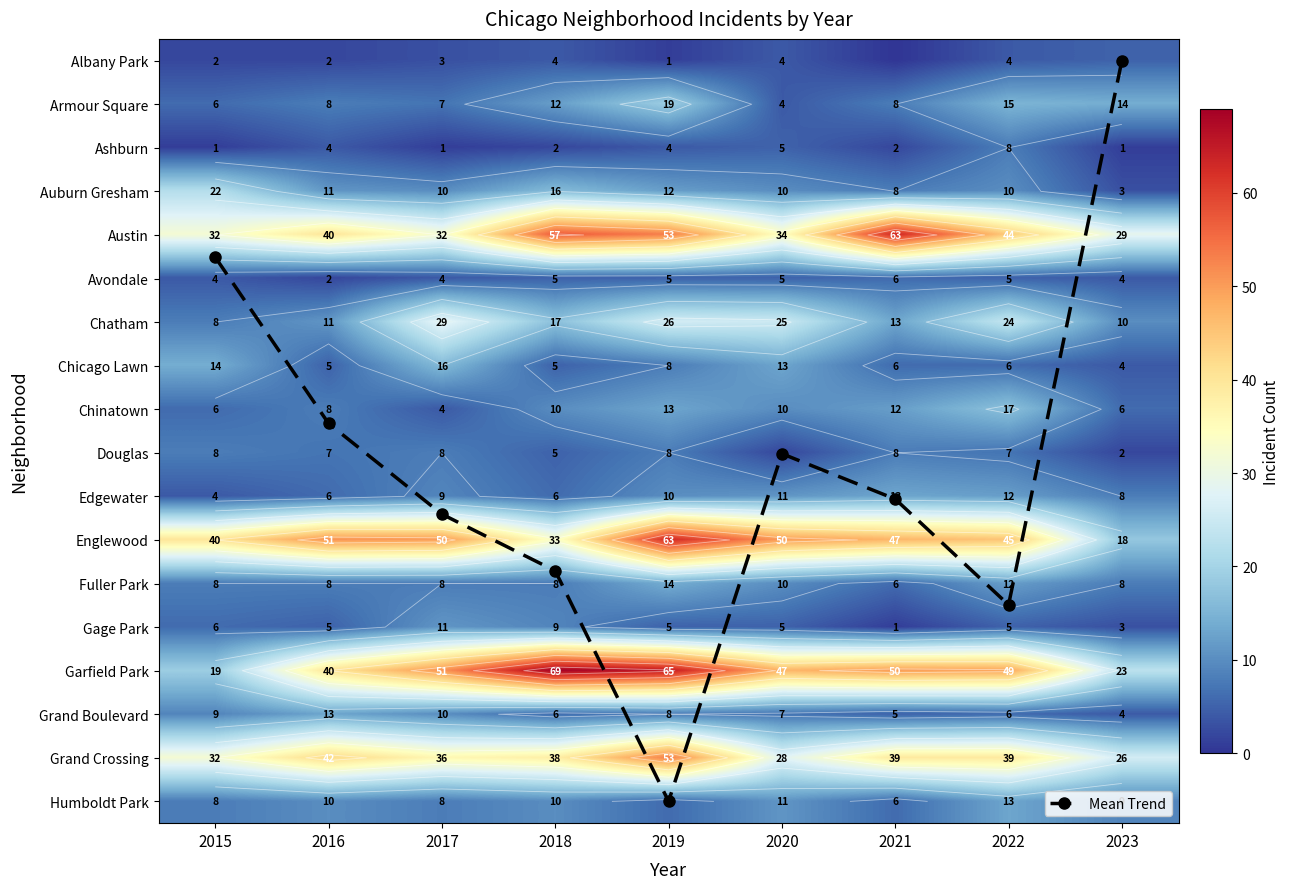

Is it true that Gage Park equals 11.0 at 2017?

True